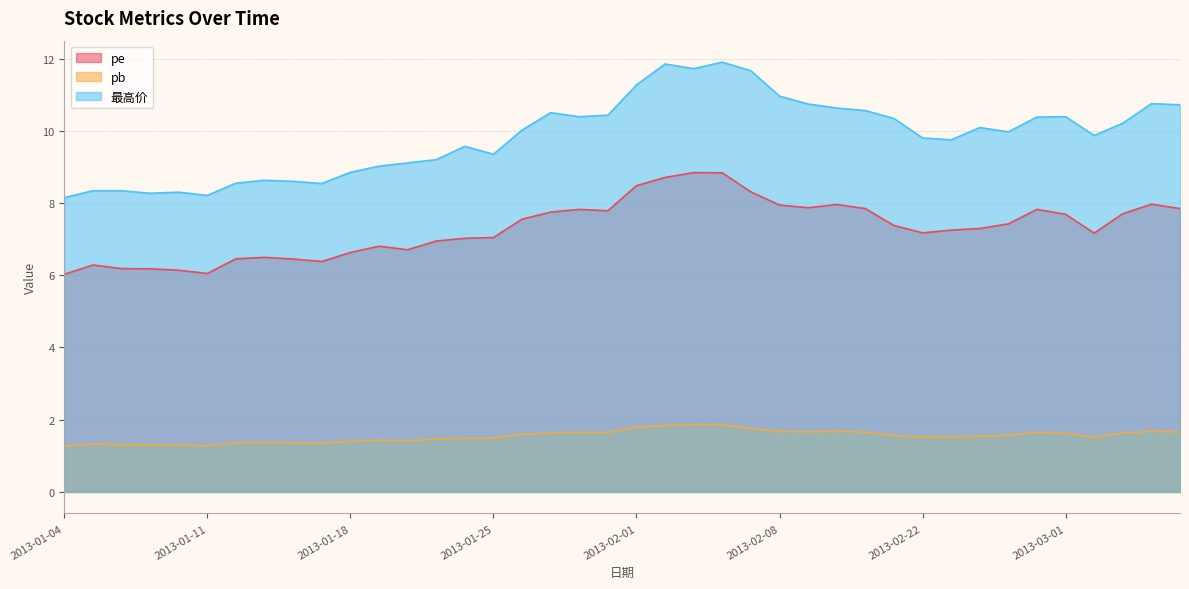

What is the label of the 17th point from the right?

2013-02-06